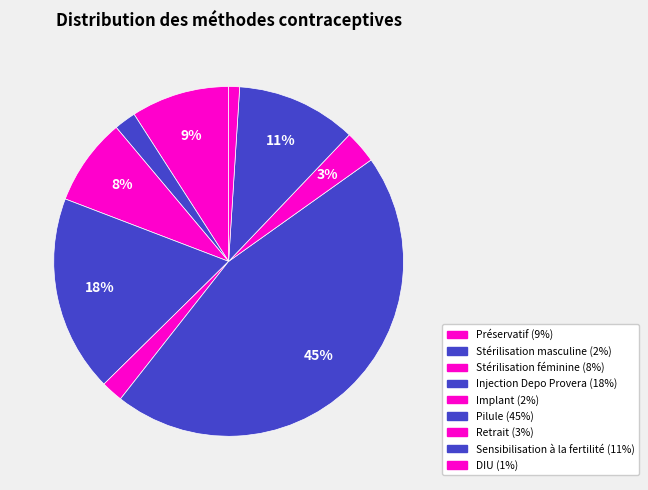

Is the sum of Implant and Stérilisation féminine greater than half?

No